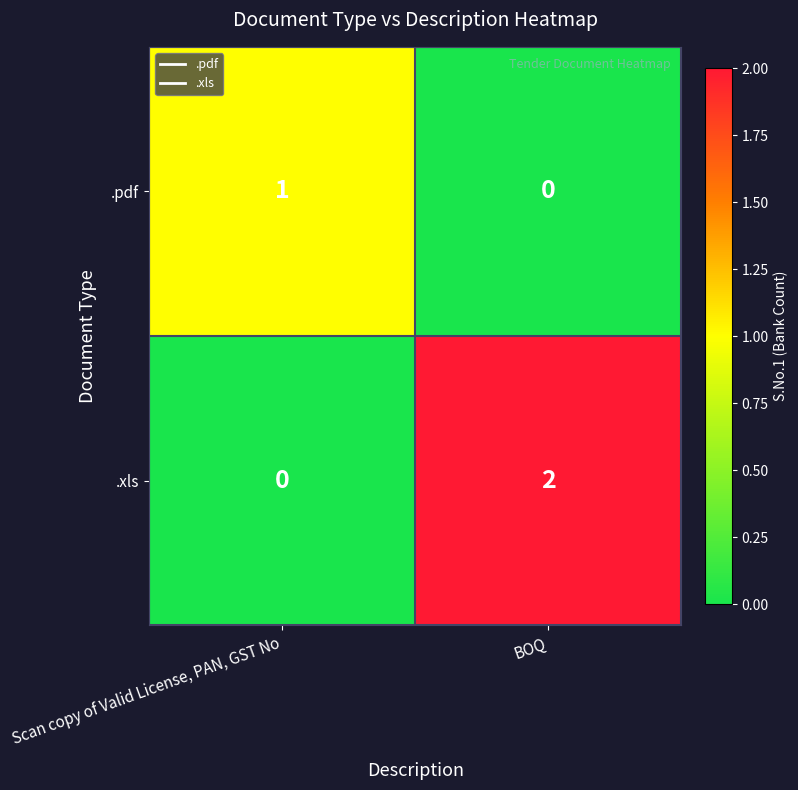

At which category is the sum across all series the highest?

BOQ